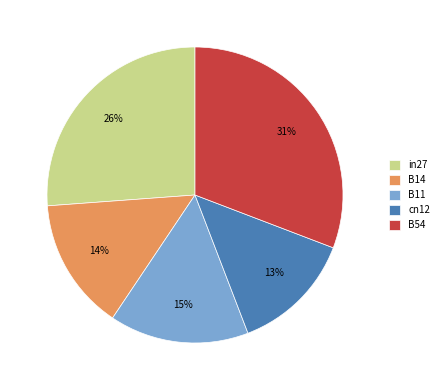

Does B54 account for over 50% of the chart?

No